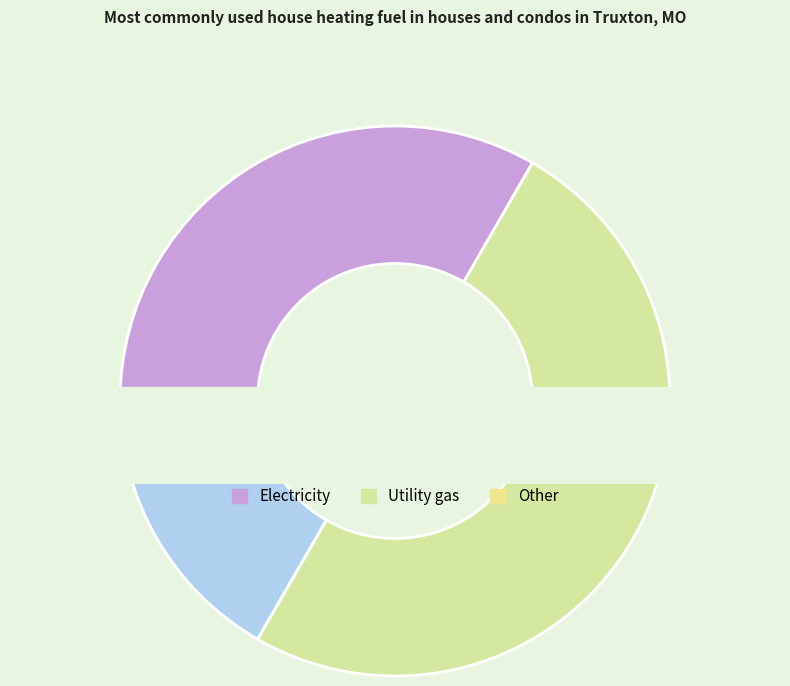

Rank the categories by value from lowest to highest.

2, 3, 19, 20